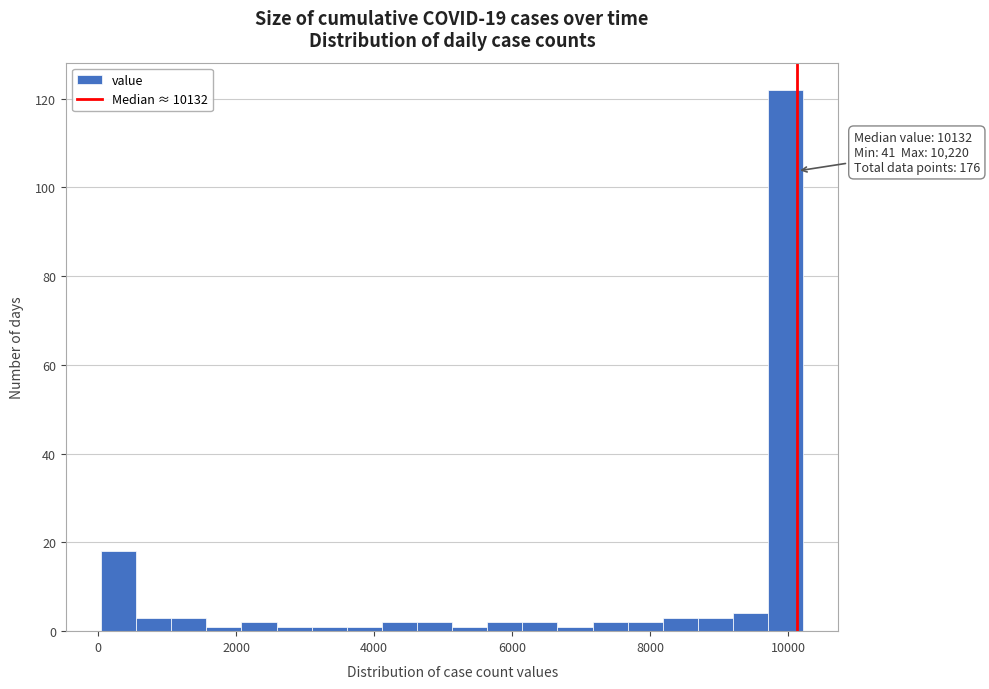

Read against the x-axis, roughly where is the centre of the tallest bar?

10000